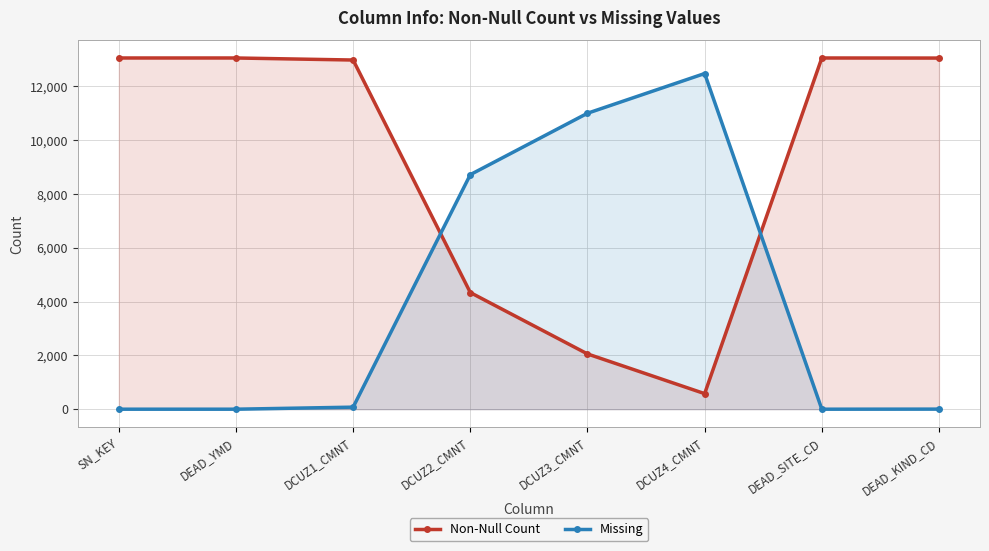

Reading left to right, transcribe all the data shown in this chart.

Non-Null Count: SN_KEY=13053	DEAD_YMD=13053	DCUZ1_CMNT=12977	DCUZ2_CMNT=4336	DCUZ3_CMNT=2054	DCUZ4_CMNT=578	DEAD_SITE_CD=13053	DEAD_KIND_CD=13050
Missing: SN_KEY=0	DEAD_YMD=0	DCUZ1_CMNT=76	DCUZ2_CMNT=8717	DCUZ3_CMNT=10999	DCUZ4_CMNT=12475	DEAD_SITE_CD=0	DEAD_KIND_CD=3